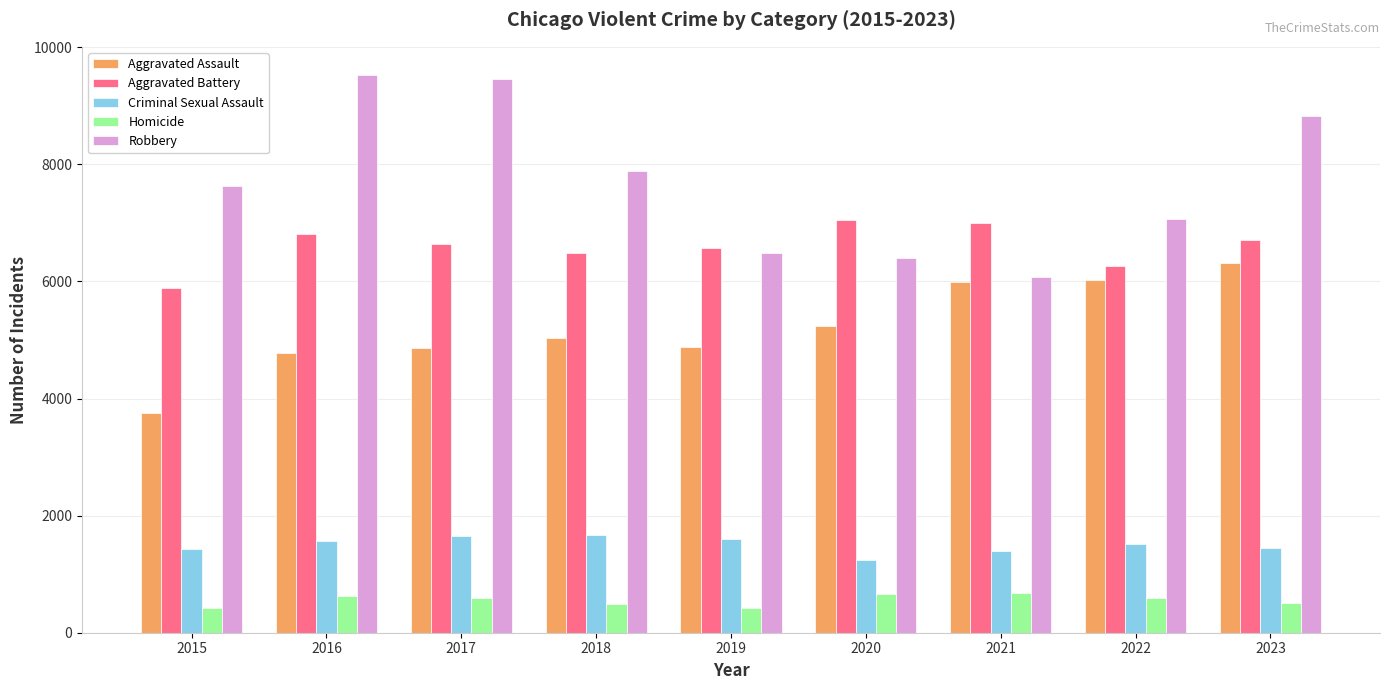

What is the difference between the maximum and minimum values in the Homicide series?

255